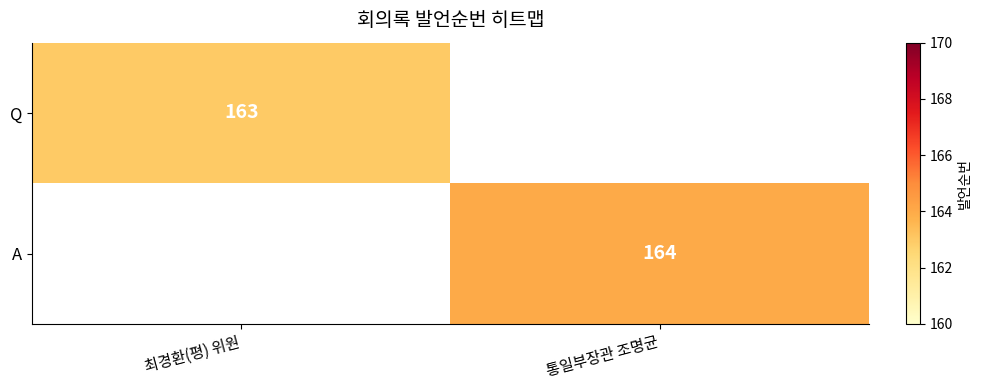

What is the greatest value displayed?

164.0